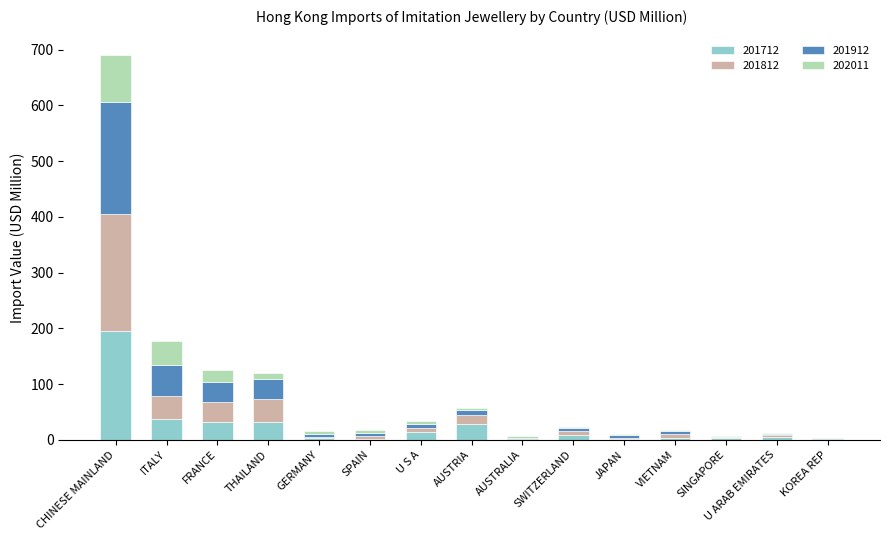

At which category is the sum across all series the highest?

CHINESE MAINLAND